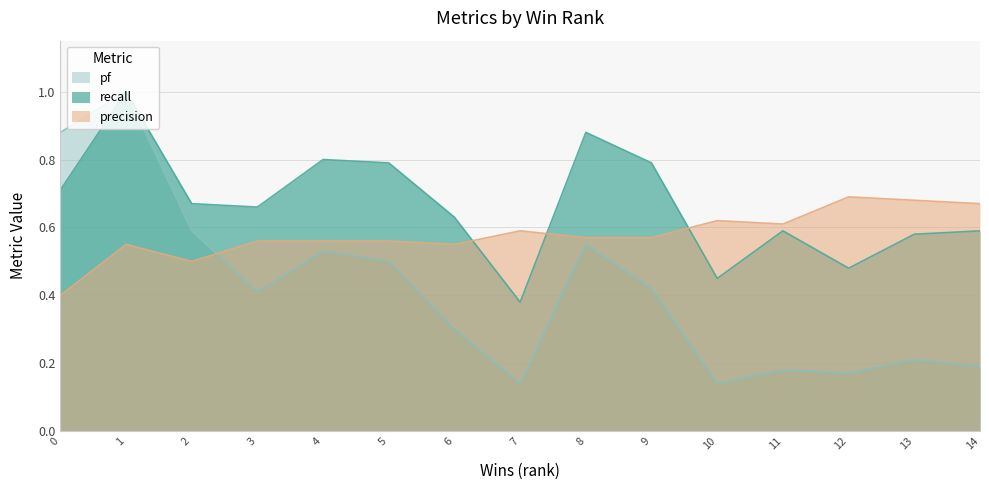

At which label does precision reach its peak?

12